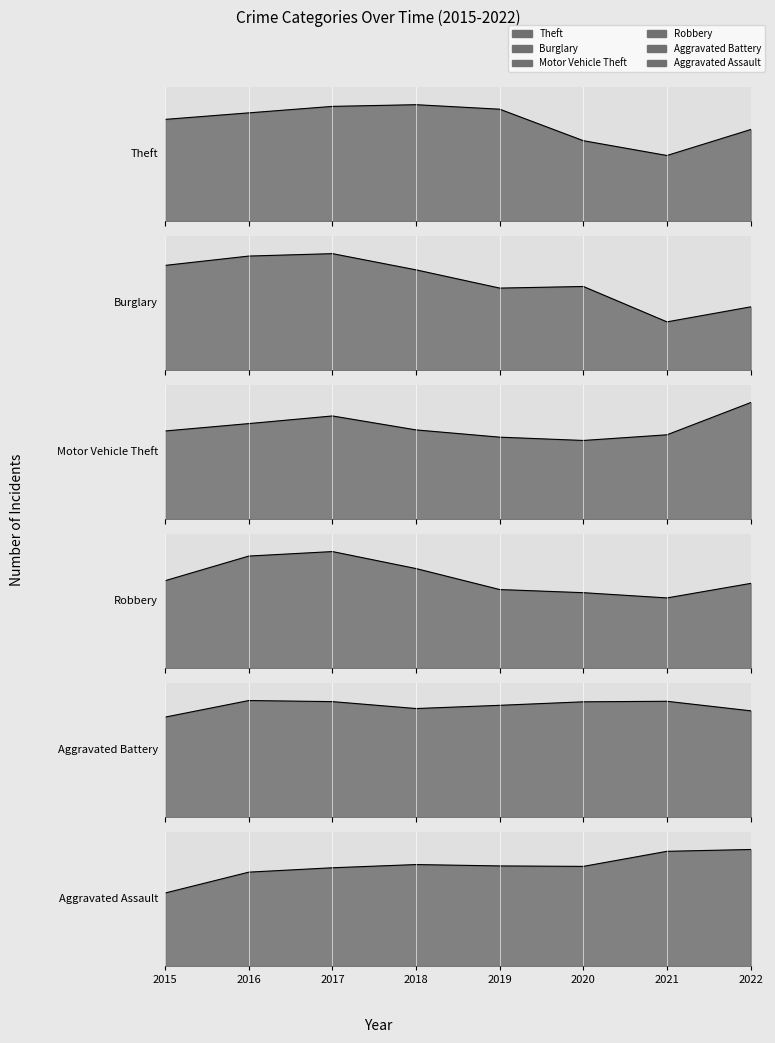

At how many categories does at least one series exceed 26782?

4